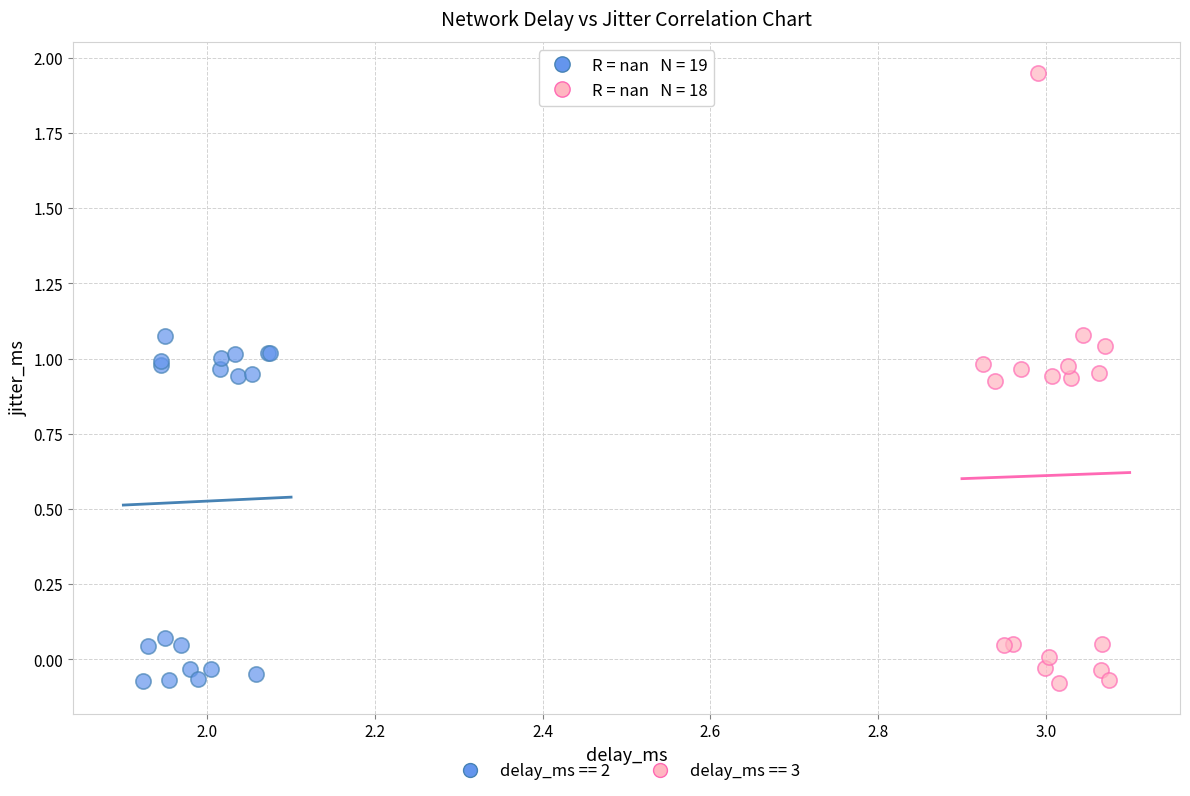

Which series has the largest Y range (max minus min)?

delay_ms == 3